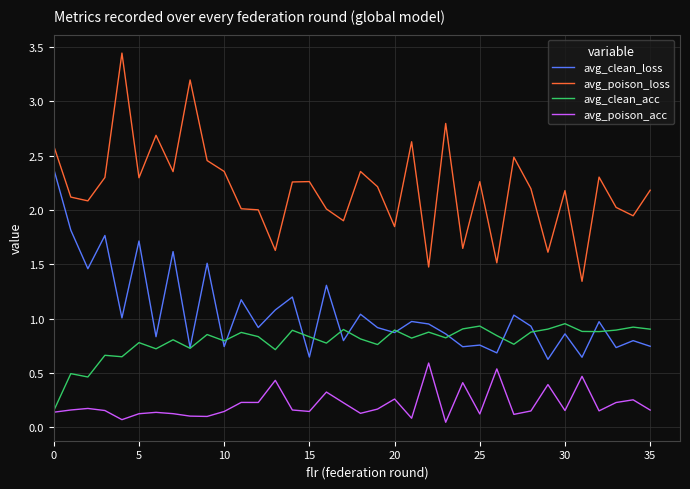

Which series has the largest total across all categories?

avg_poison_loss